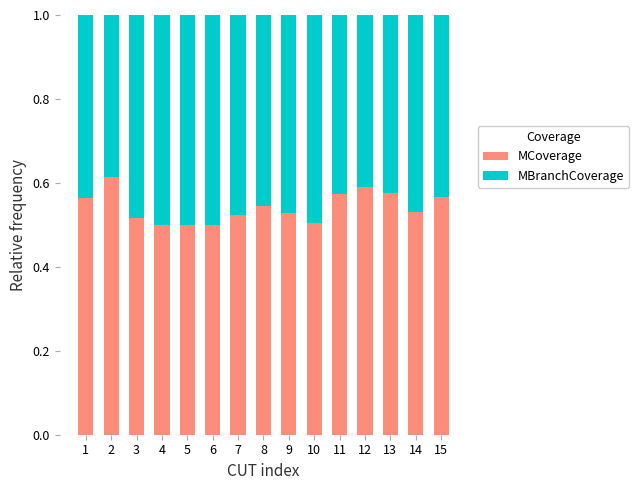

How many categories are shown in the chart?

15